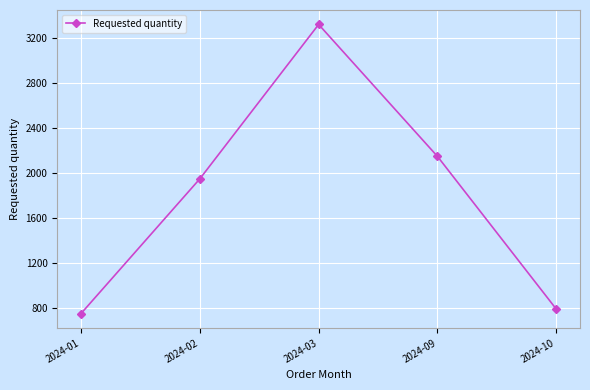

What is the ratio of the value at 2024-09 to the value at 2024-02?

1.1